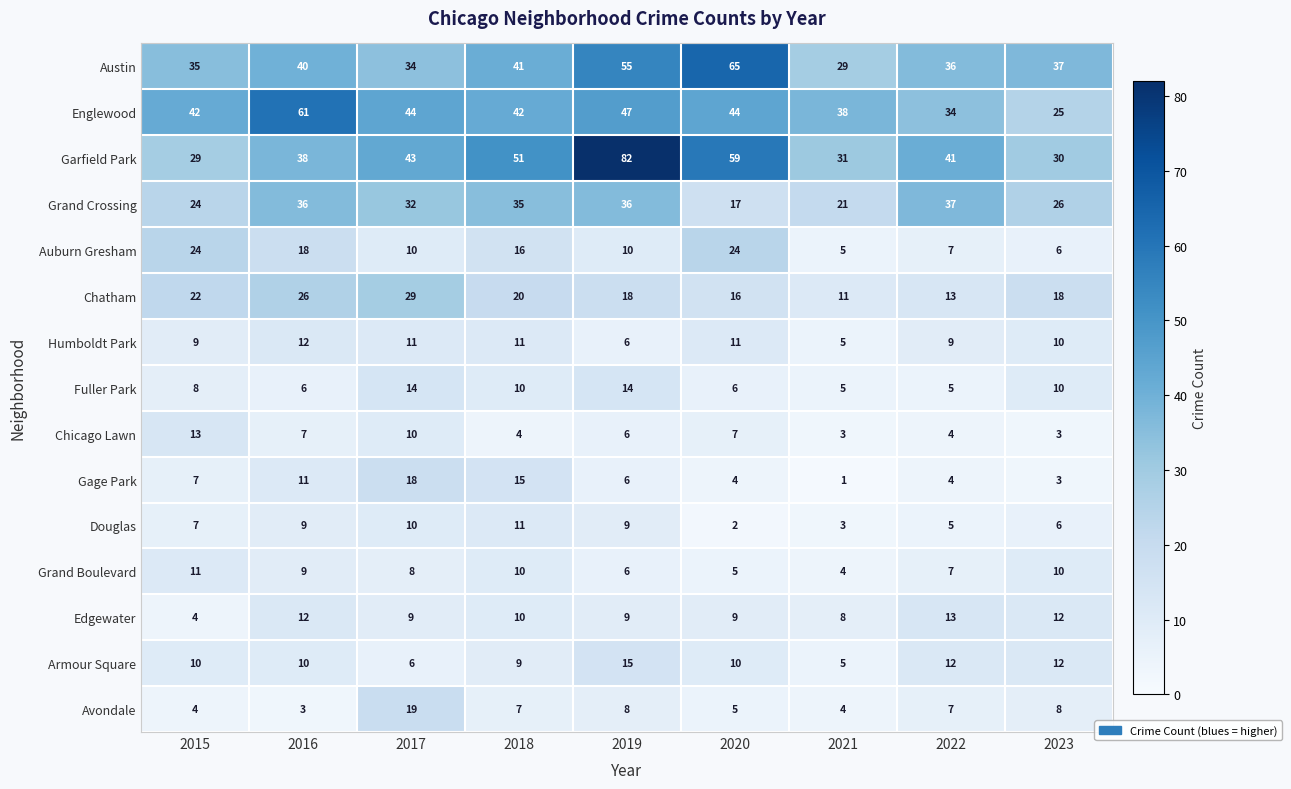

How many distinct data groups are displayed?

15